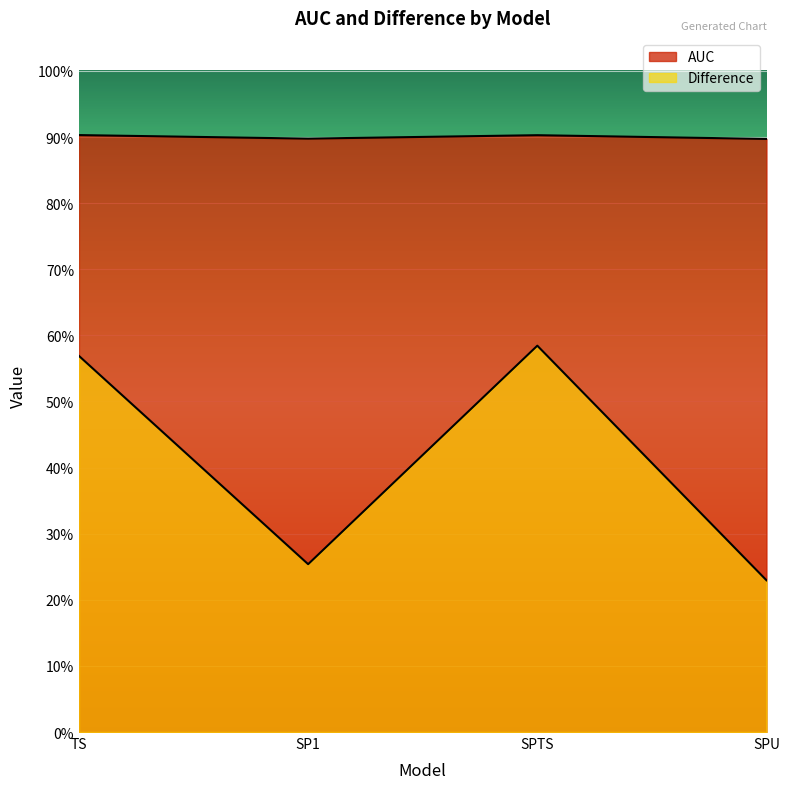

Does the chart display data point markers on the line(s)?

No